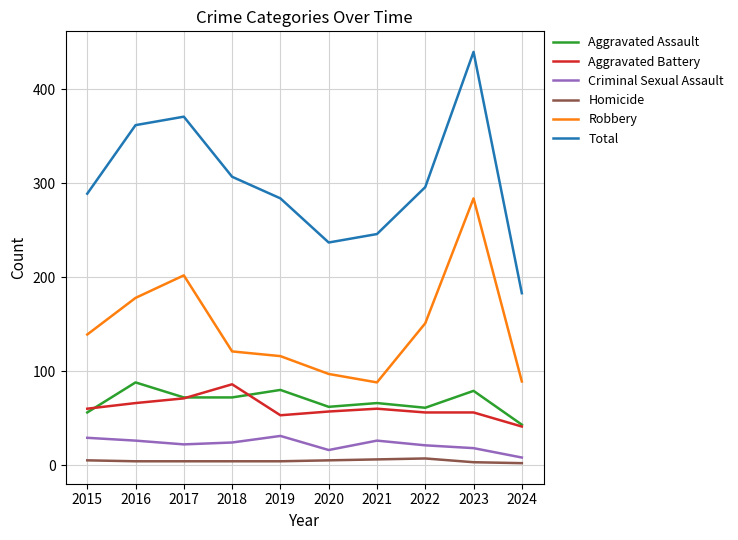

What is the difference between the Total values at 2021 and 2017?

125